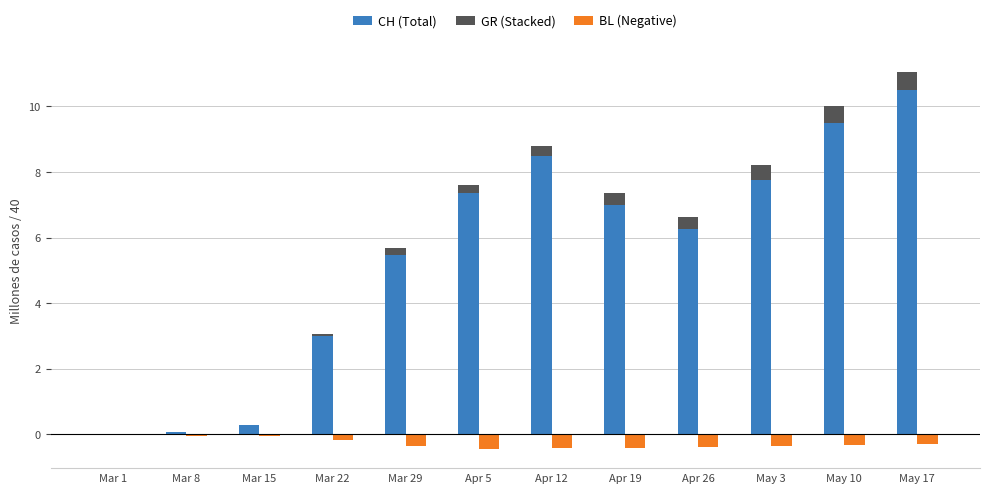

Count the number of categories in the chart.

12